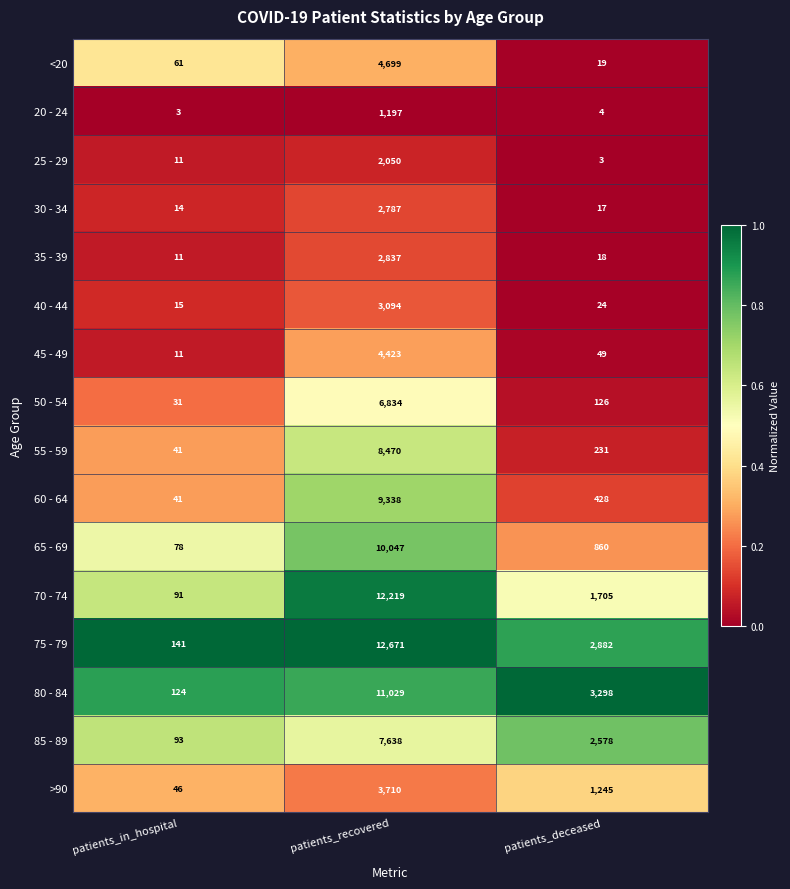

The value of 70 - 74 at patients_recovered is 12219. True or false?

True